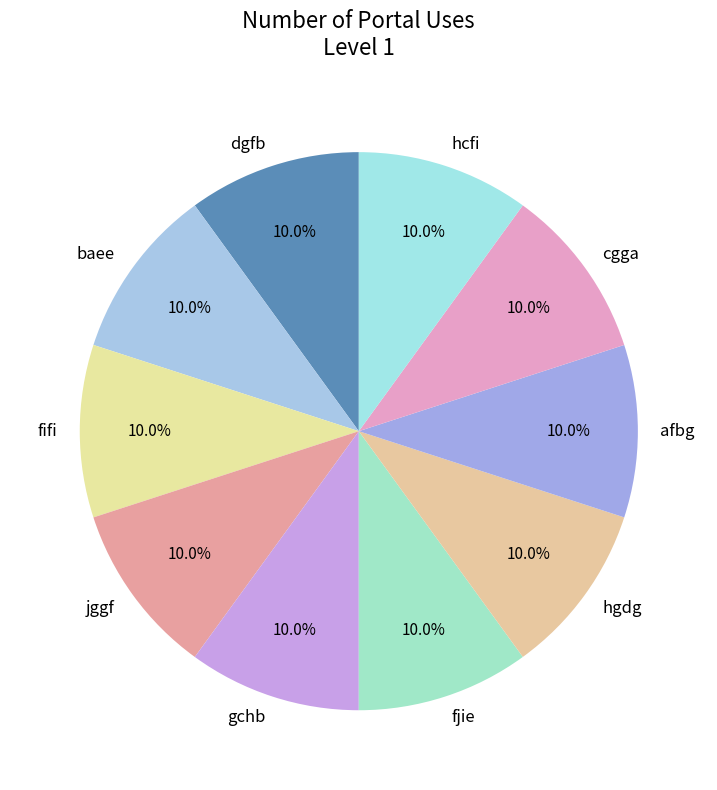

How much of the chart is everything except afbg?

90.0%